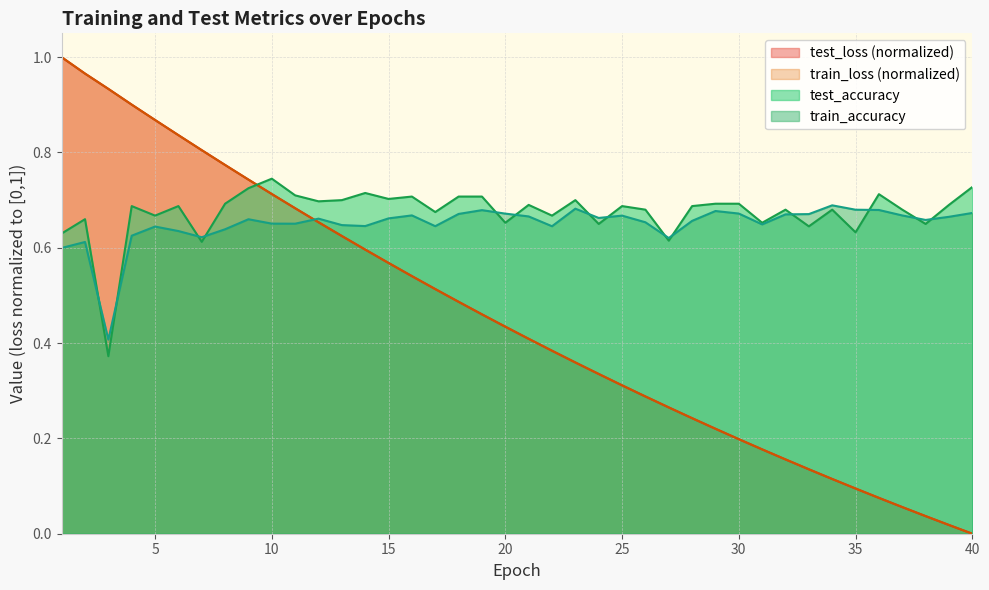

True or false: test_accuracy has a value of 0.9 at 1.

False